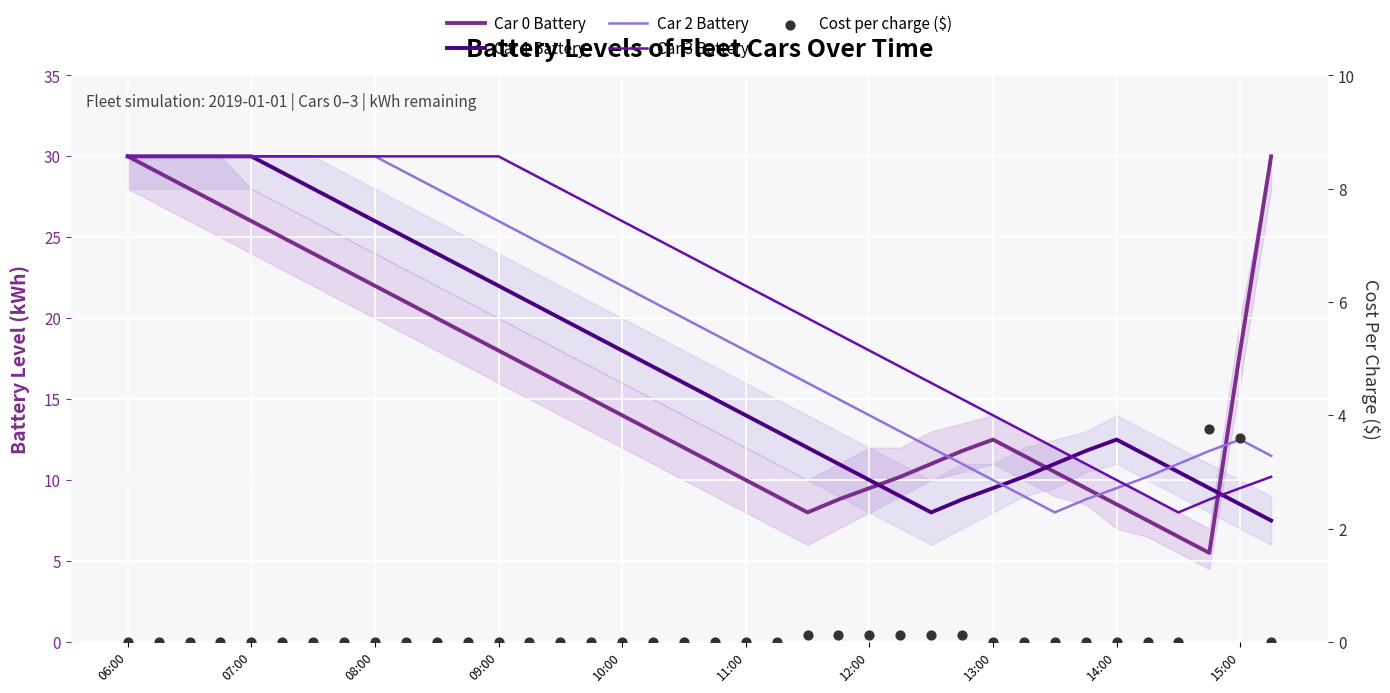

Is the value of Car 1 Battery at 26 greater than the value of Car 2 Battery at 15:00?

No